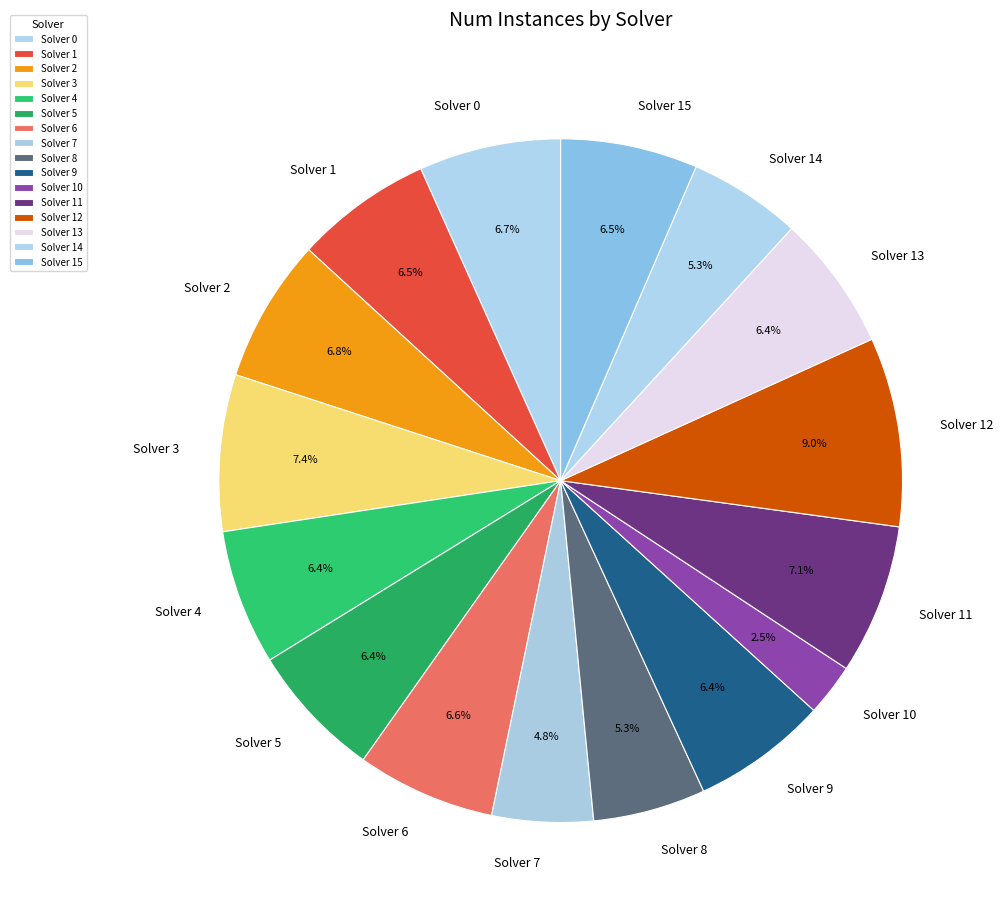

Which slice is the largest?

Solver 12